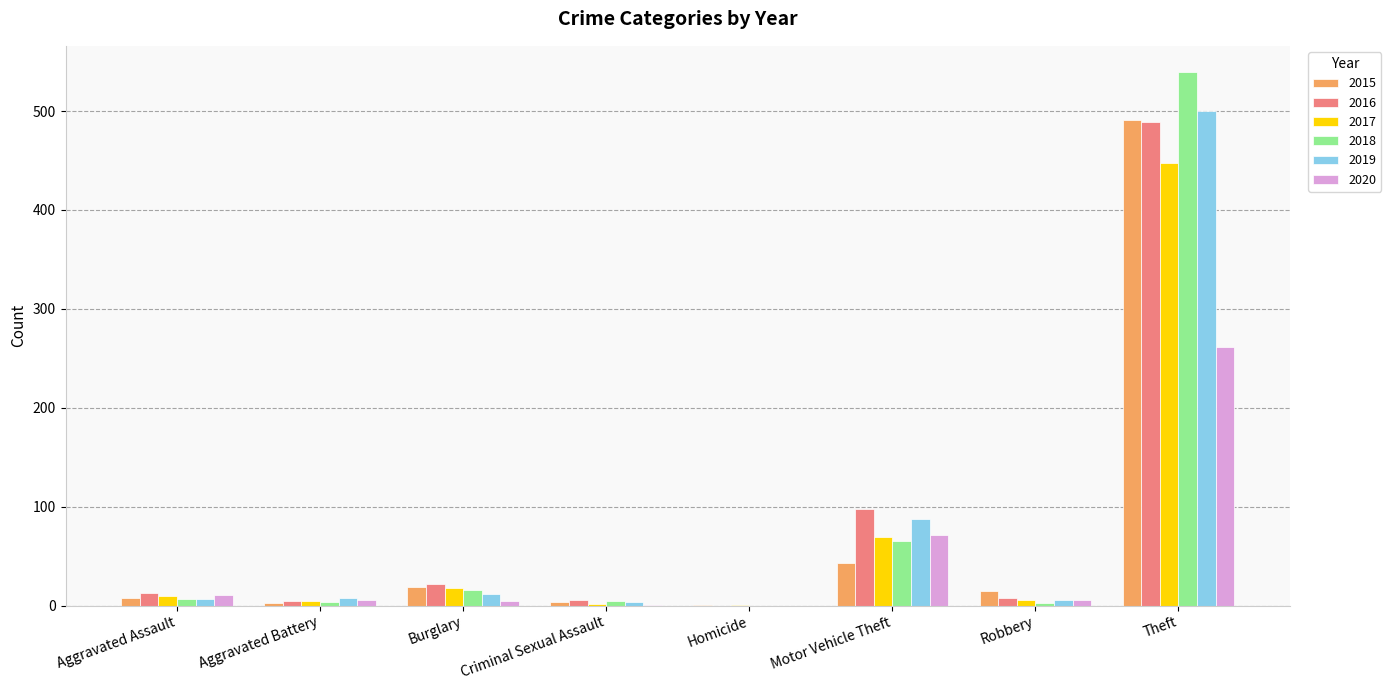

Which series has the largest range (max minus min)?

2018